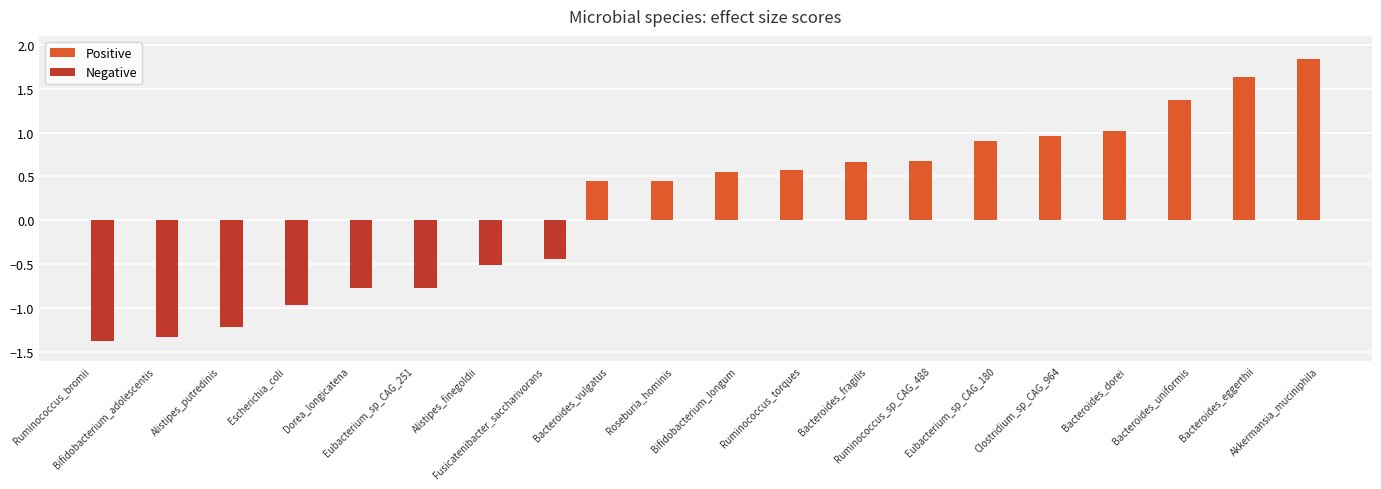

At which category is the sum across all series the highest?

Akkermansia_muciniphila